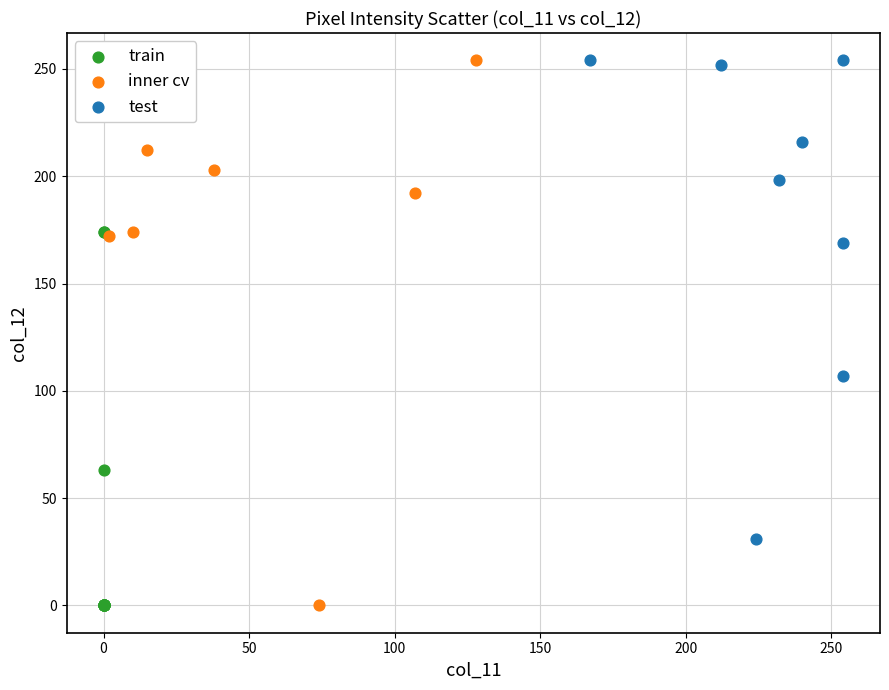

Which series has the widest spread of Y values?

inner cv